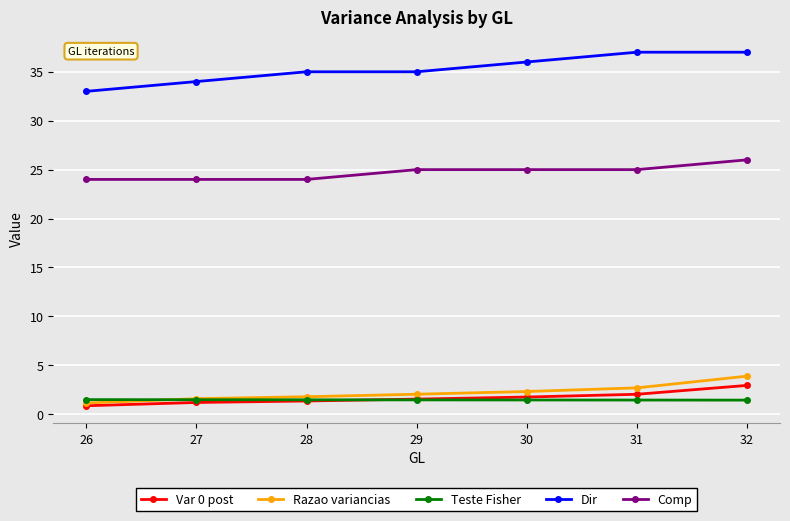

What is the value of the Comp point at the 5th from the left?

25.0